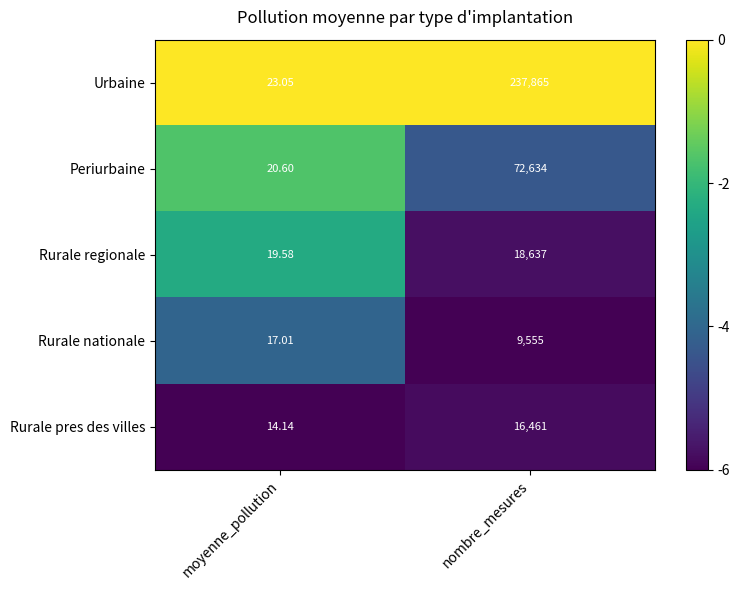

Which series has the widest spread of values?

Urbaine